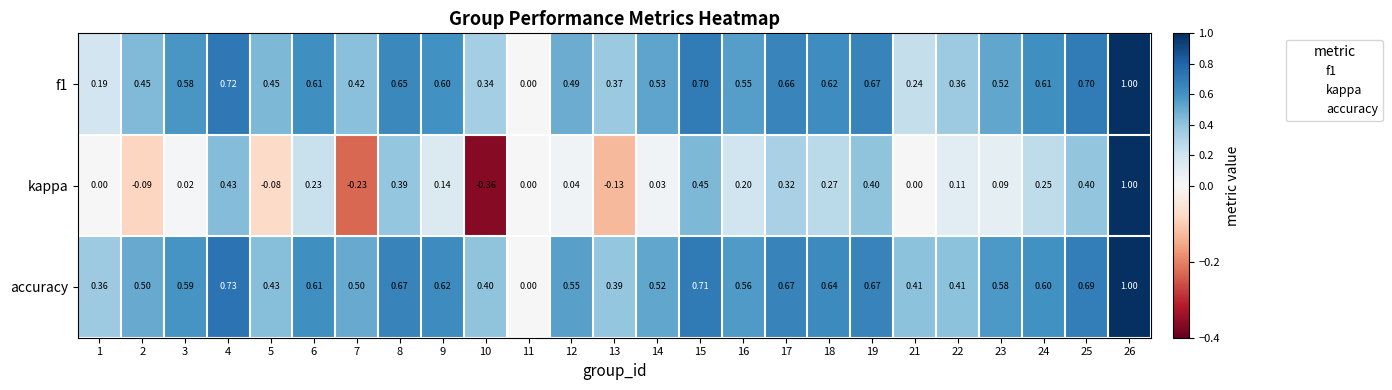

Which series has the widest spread of values?

kappa